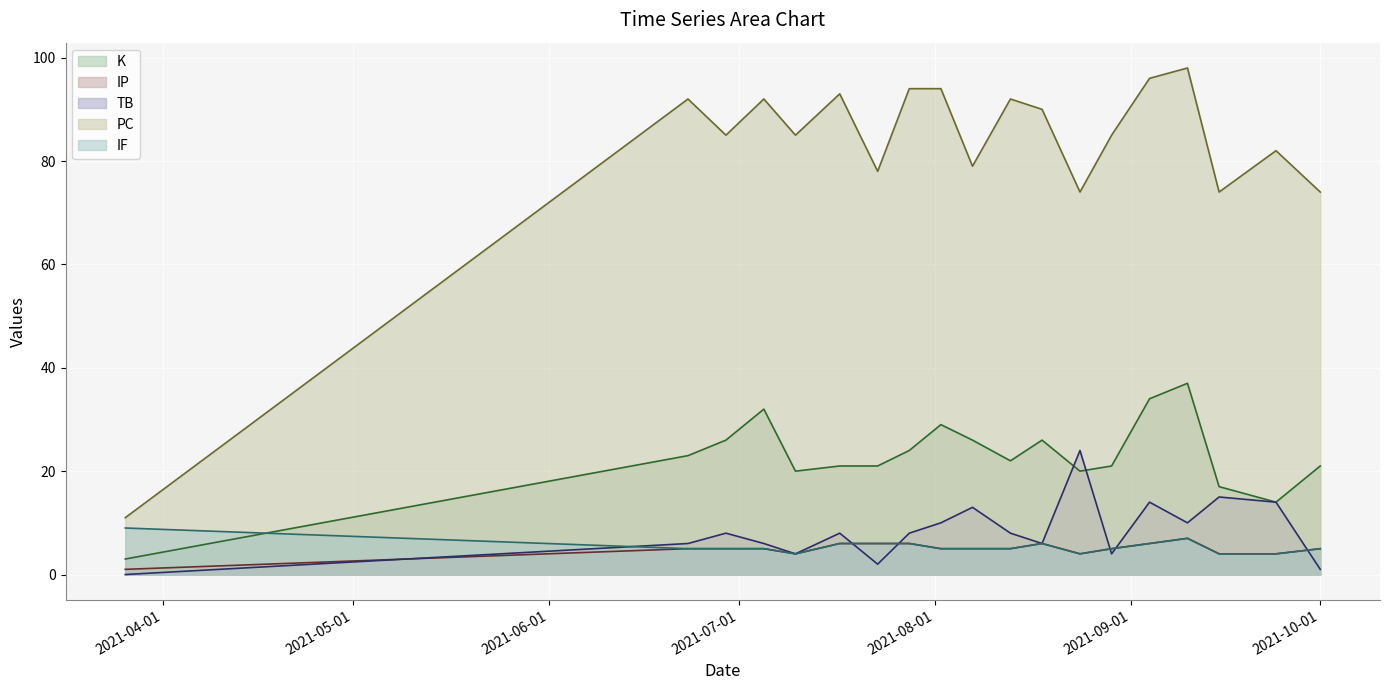

At which category is the sum across all series the highest?

2021-09-10